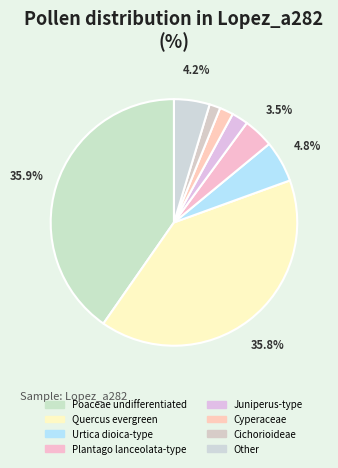

What is the largest slice in the pie chart?

Poaceae undifferentiated